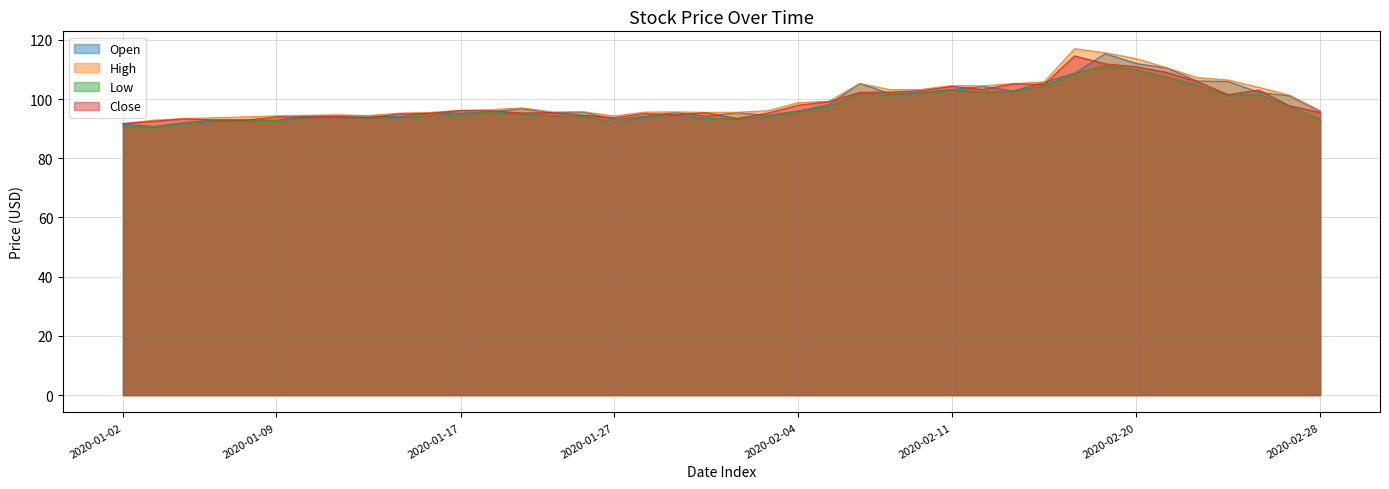

At which label does Open first exceed 95?

2020-01-16